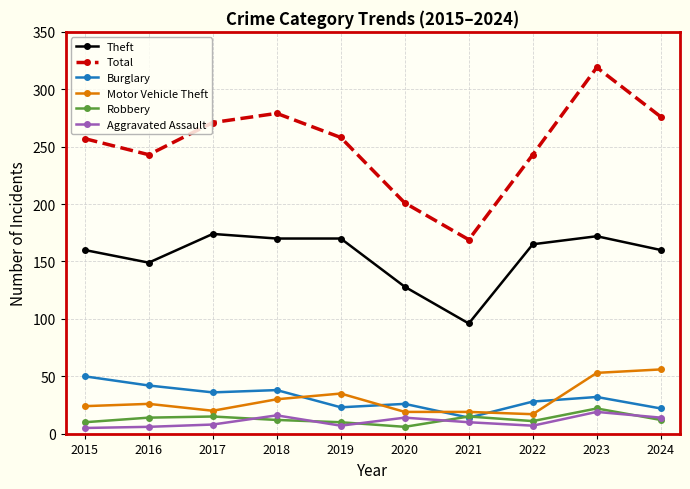

True or false: Robbery and Theft cross at least once.

False